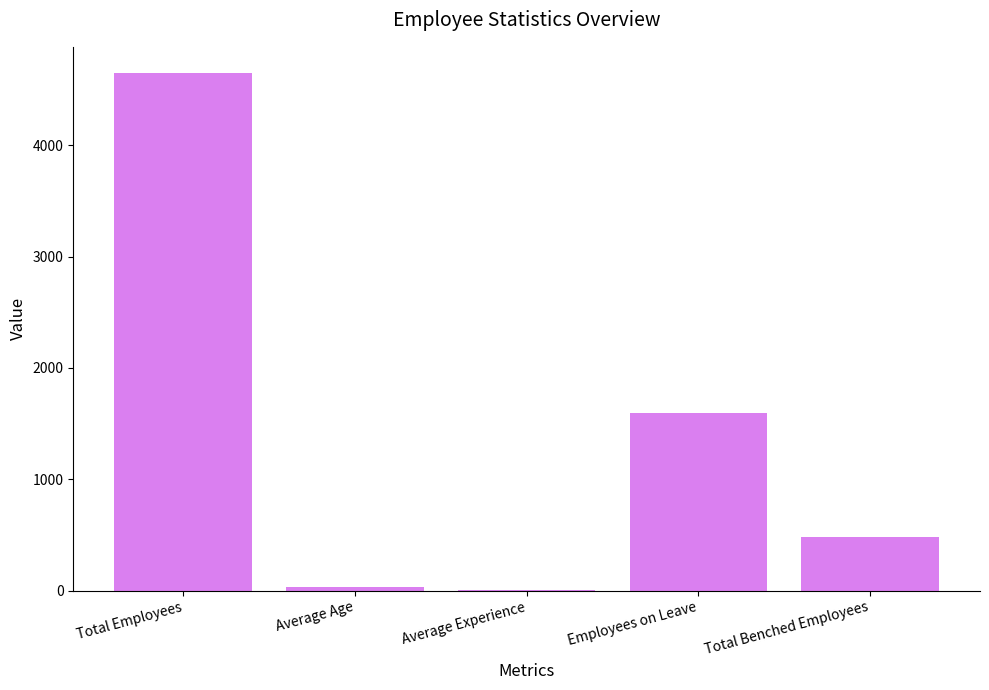

What is the sum of all values?

6763.3